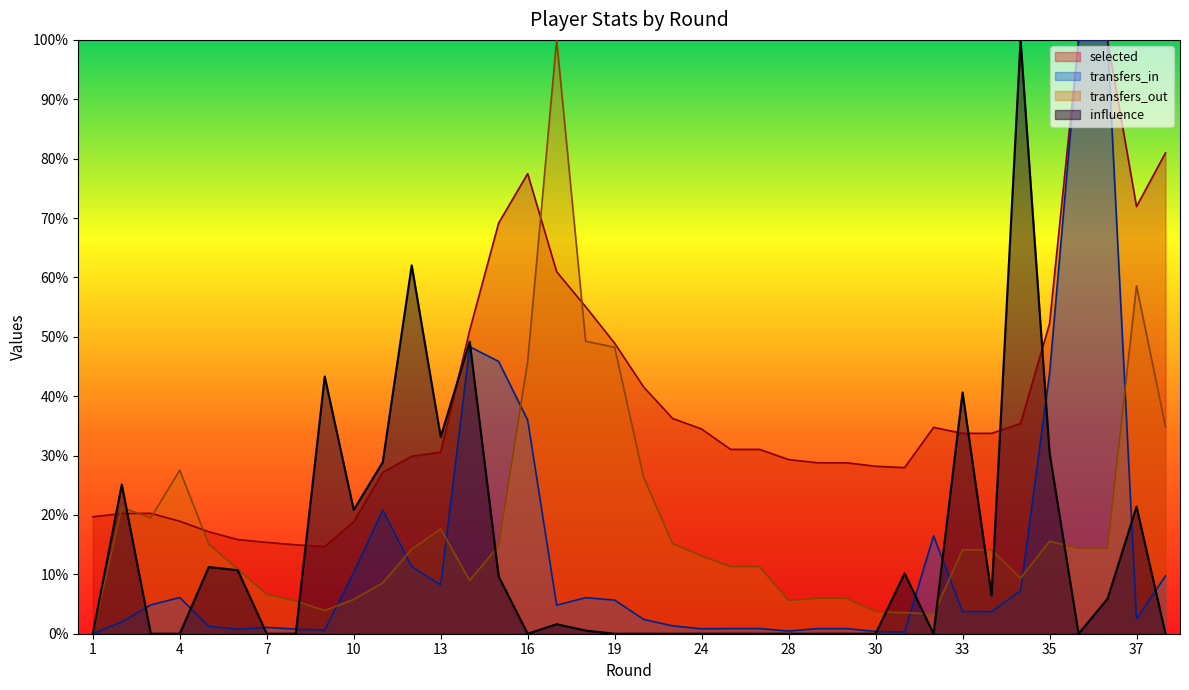

What is the minimum value for selected?

14.7